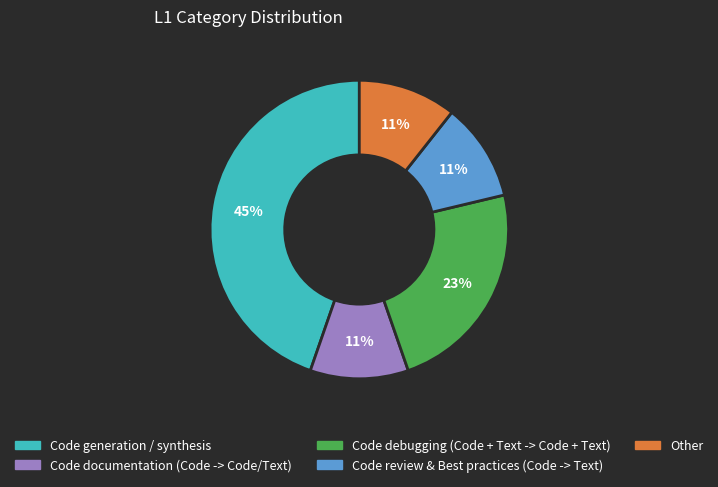

Do Code debugging (Code + Text -> Code + Text) and Other together represent more than half of the pie?

No